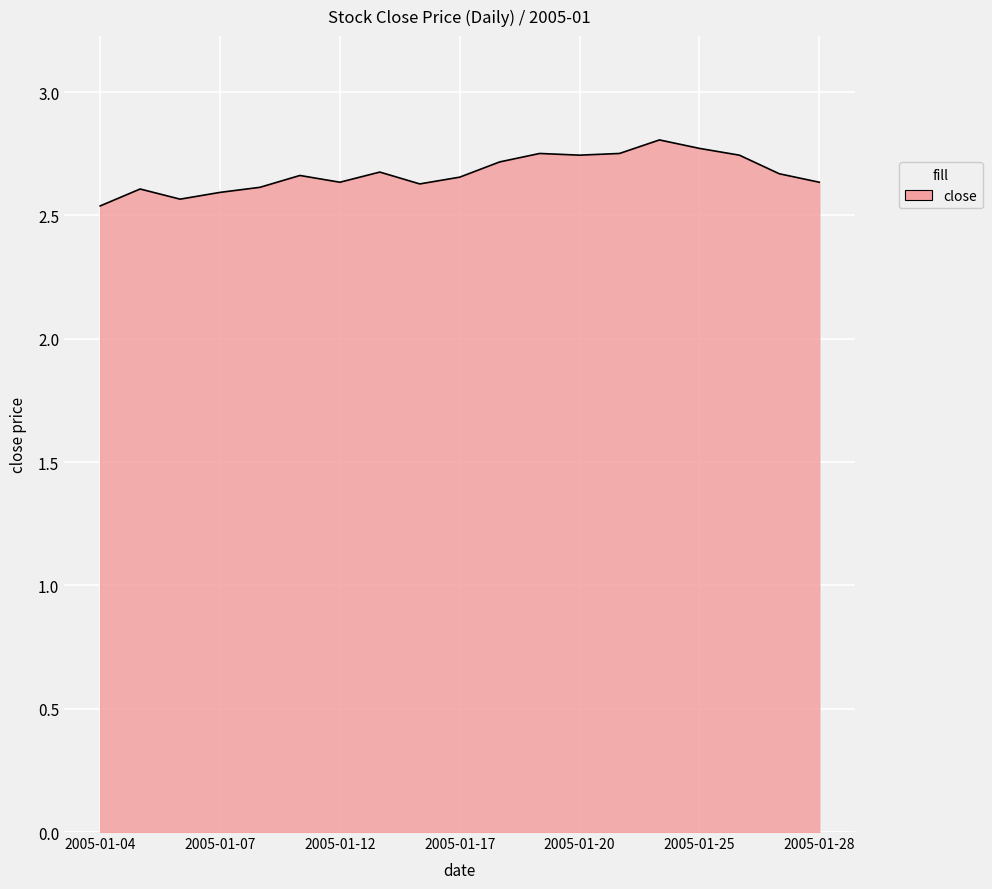

How many lines are shown in the chart?

1